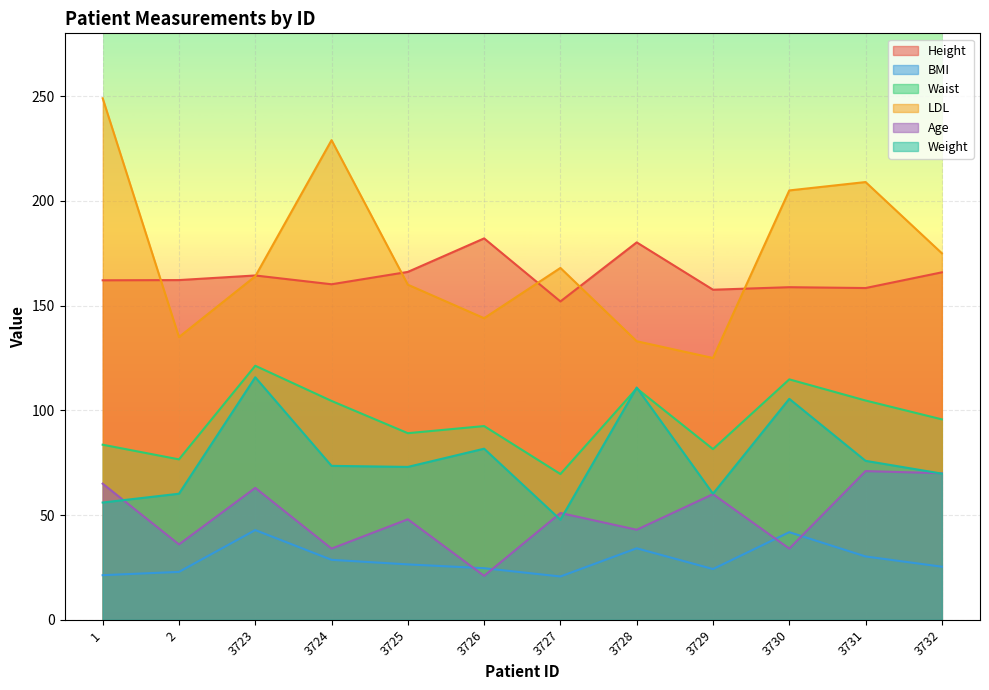

True or false: Weight and Height intersect in this chart.

False